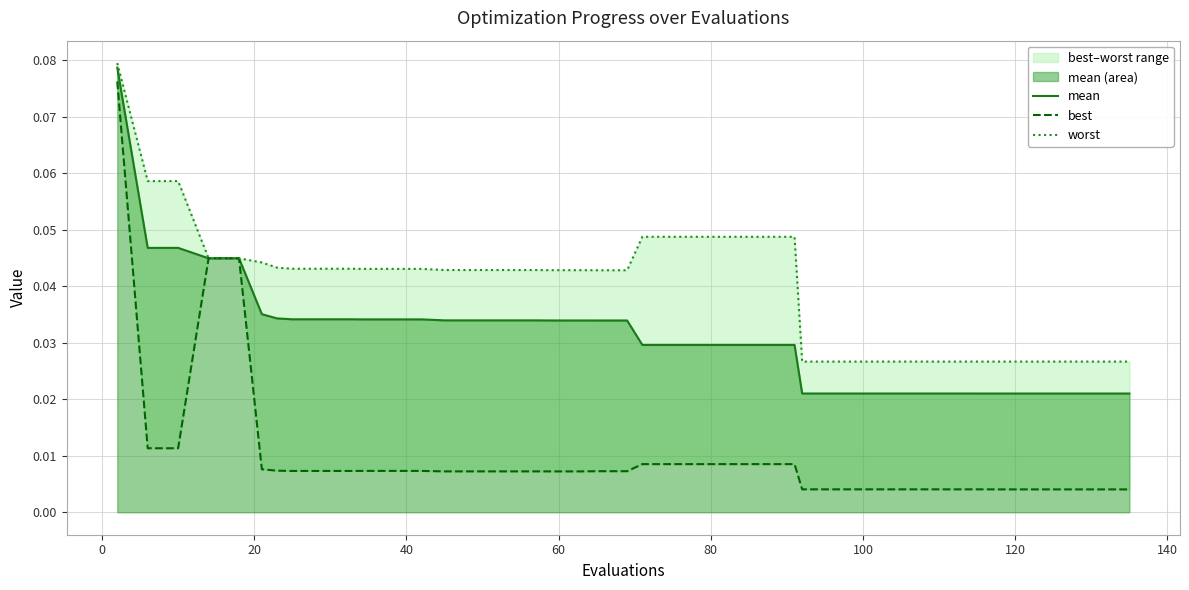

Is it true that worst equals 0.0 at 14?

False